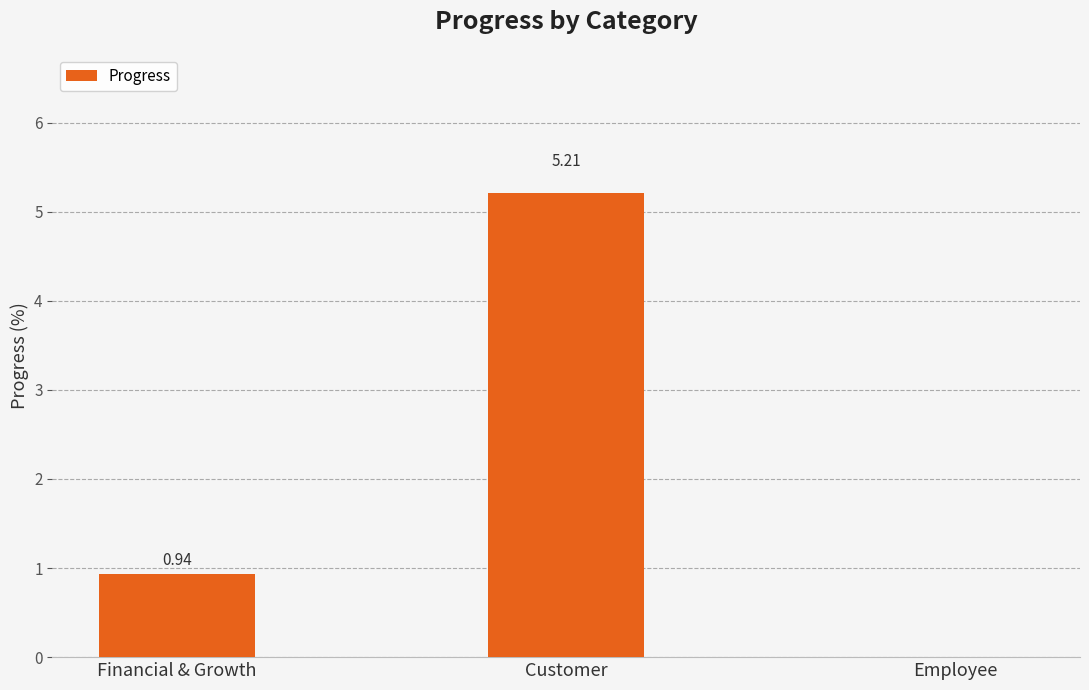

Which has a higher value, Financial & Growth or Employee?

Financial & Growth